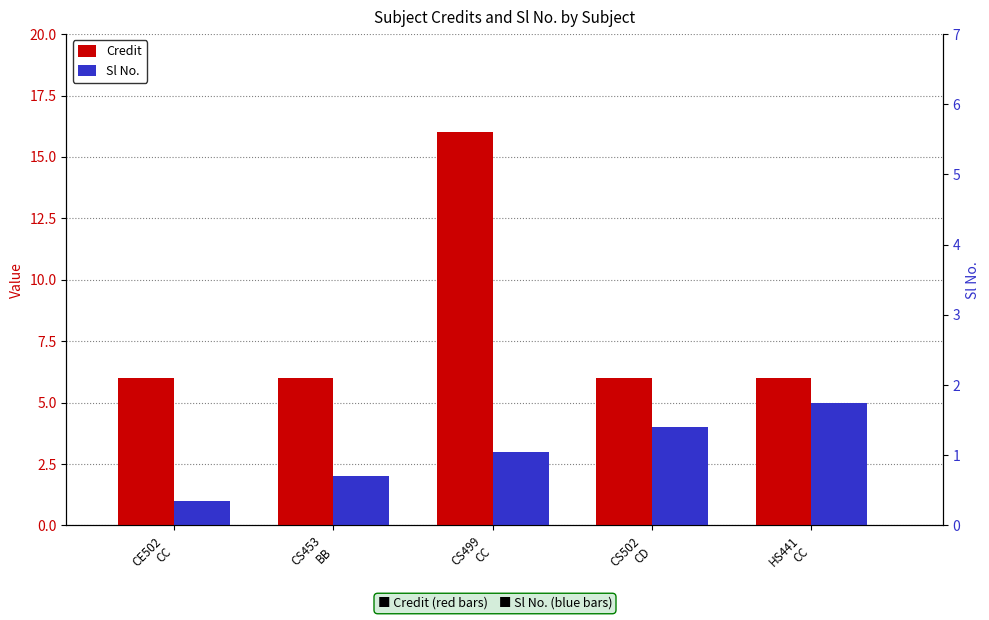

What are all the series names shown in the legend?

Credit, Sl No.